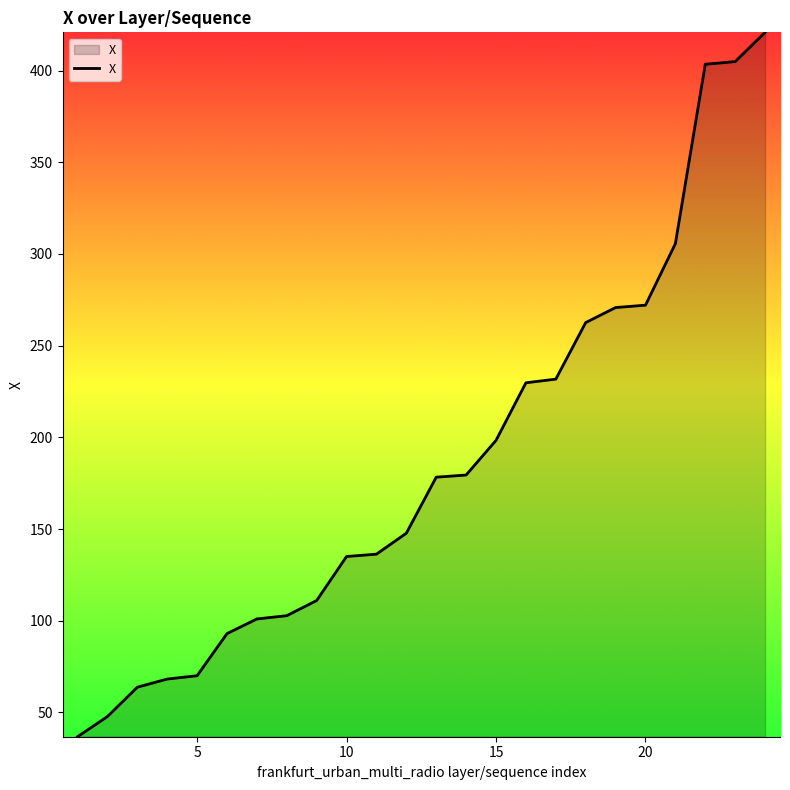

What is the maximum value shown in the chart?

420.8